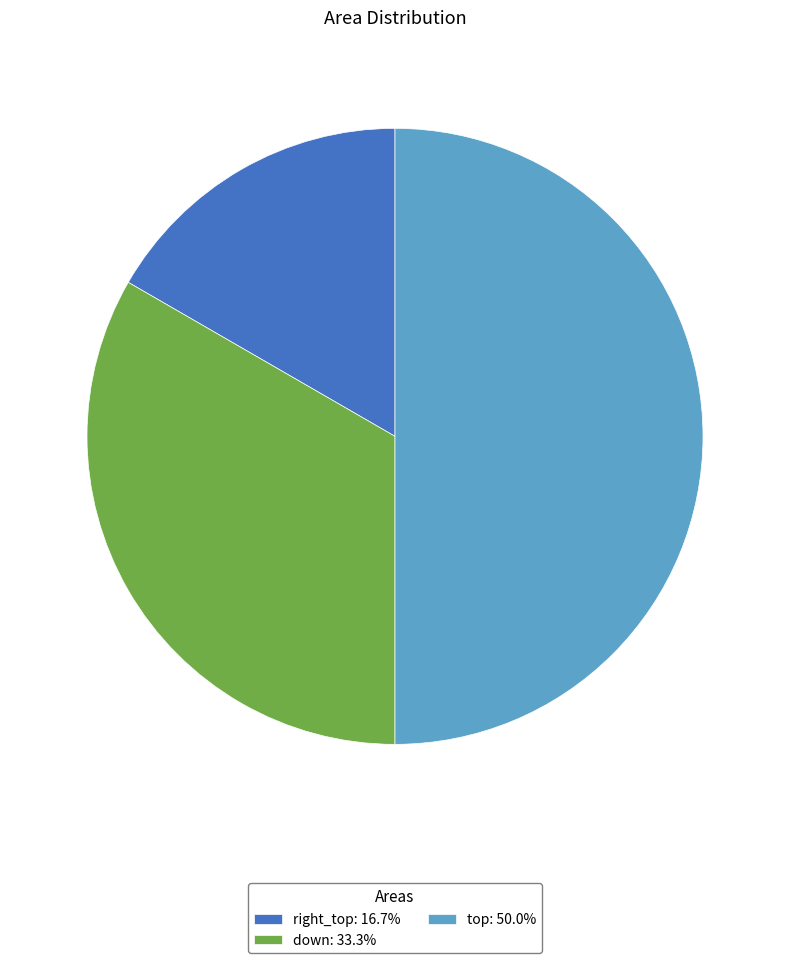

Does right_top: 16.7% account for over 50% of the chart?

No